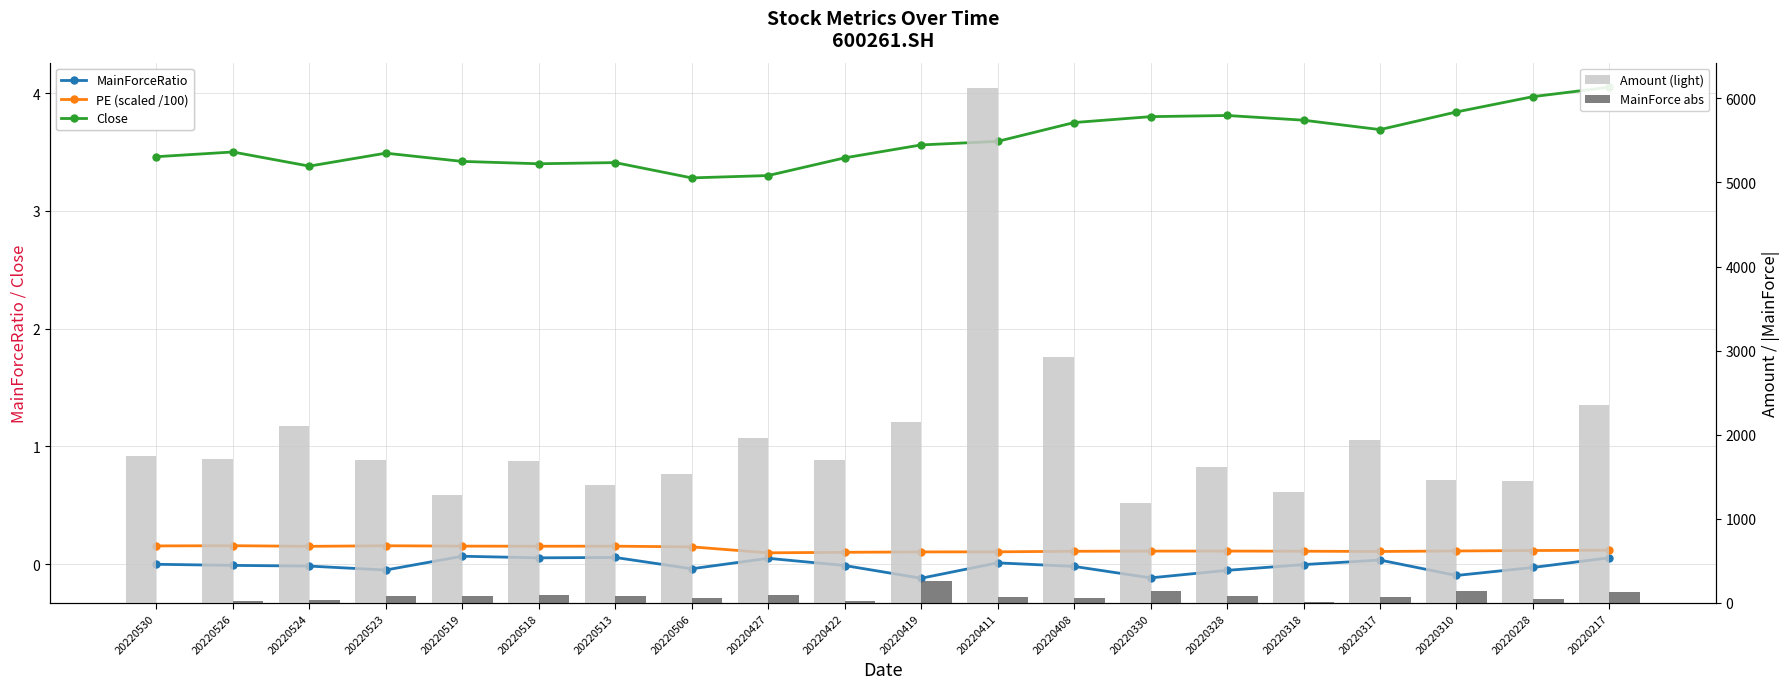

The Close series shows 3.4 at 20220518. True or false?

True